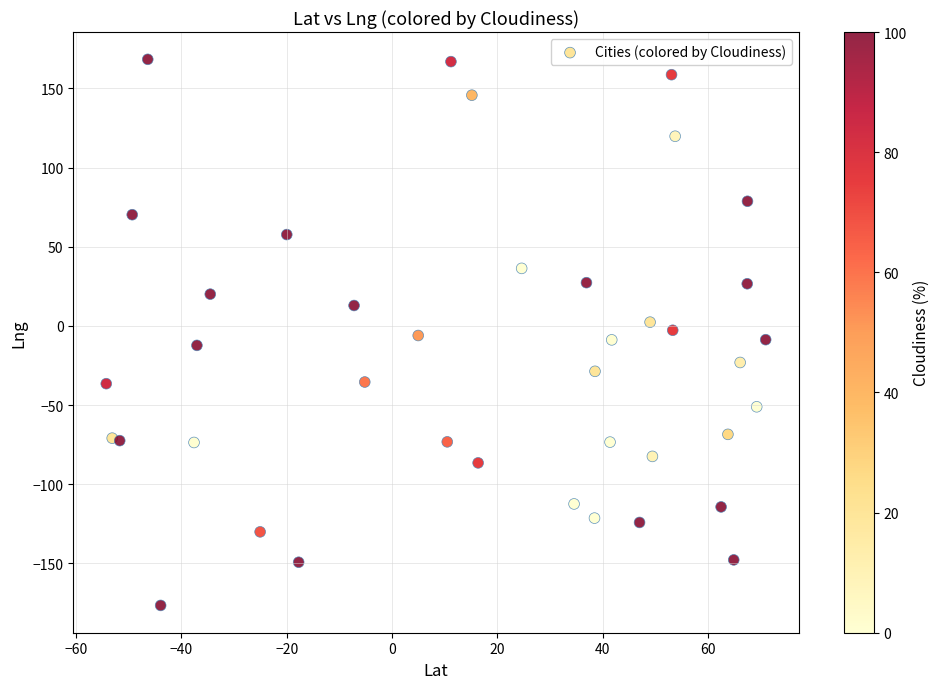

What is the range of Y values (max minus min)?

344.9